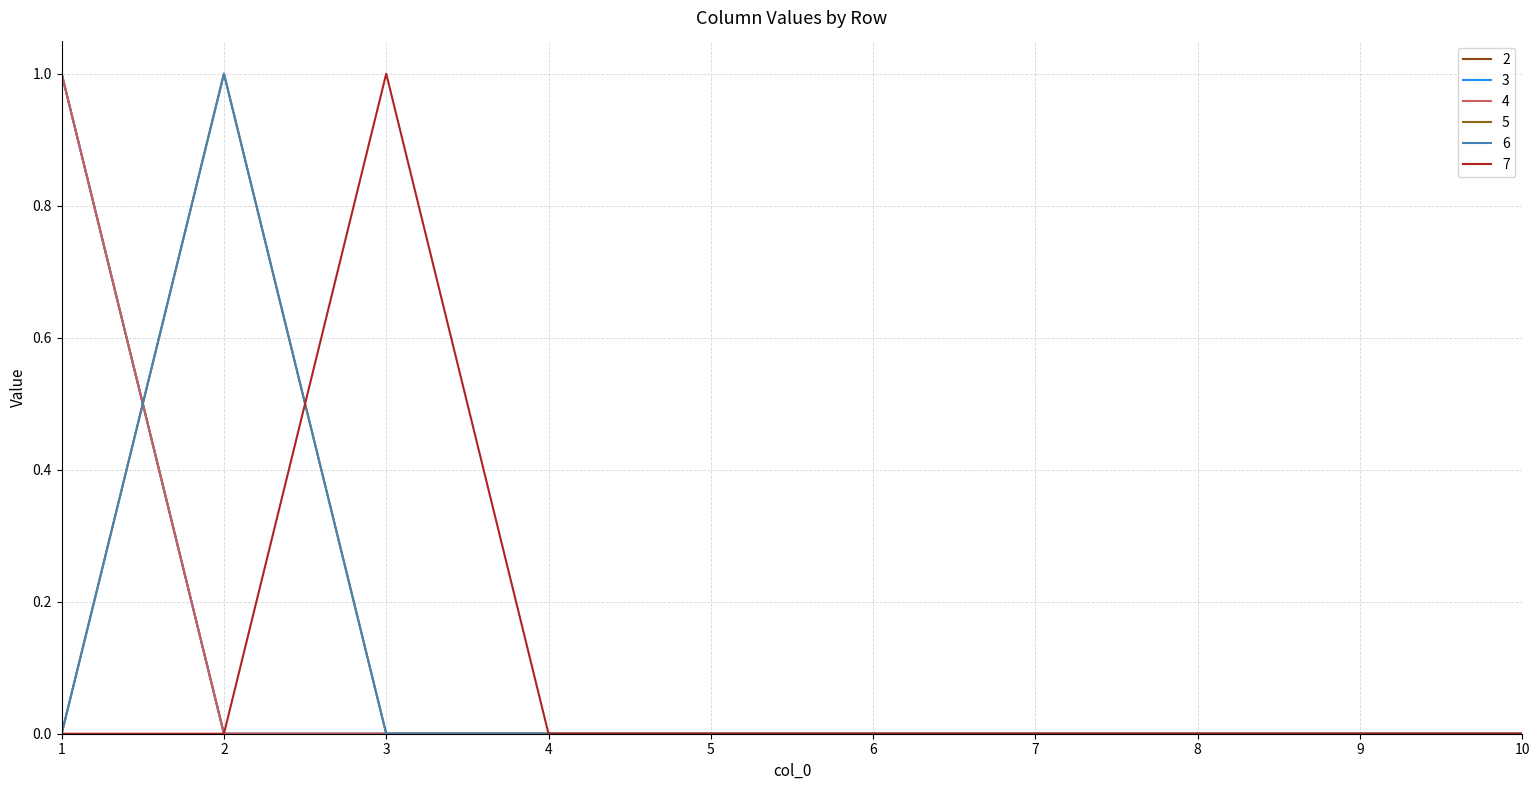

True or false: 7 and 4 cross at least once.

False